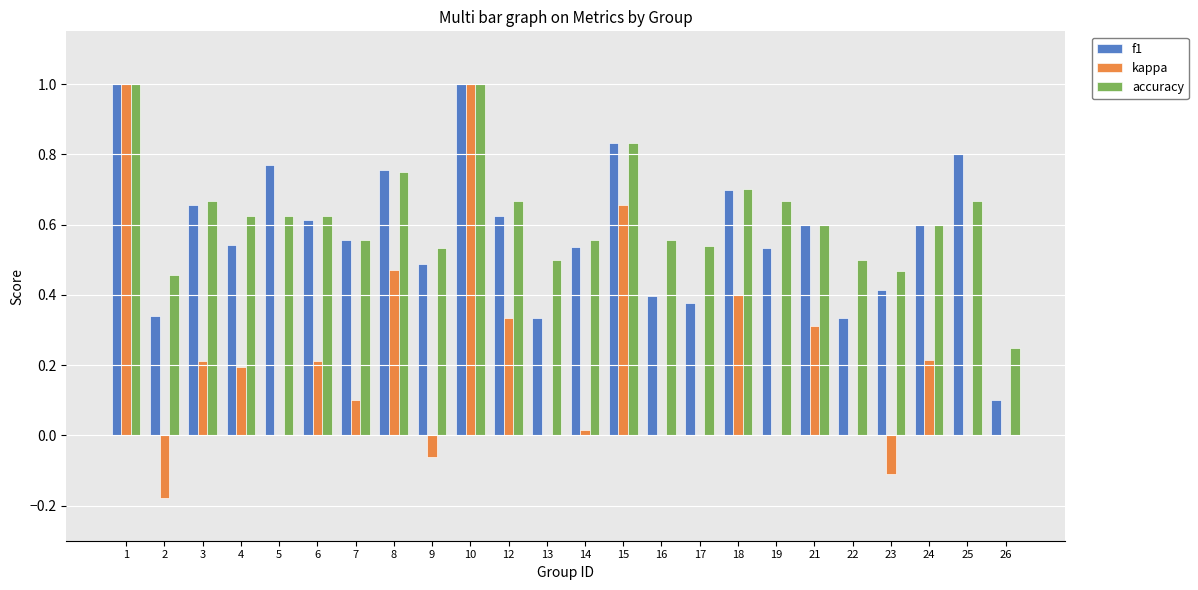

What is the sum of all f1 values?

13.9